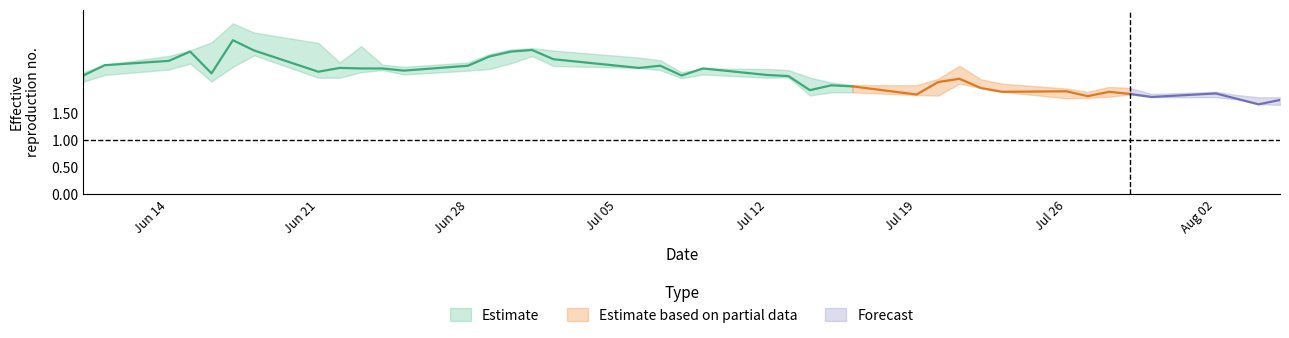

At how many categories does at least one series exceed 2?

31